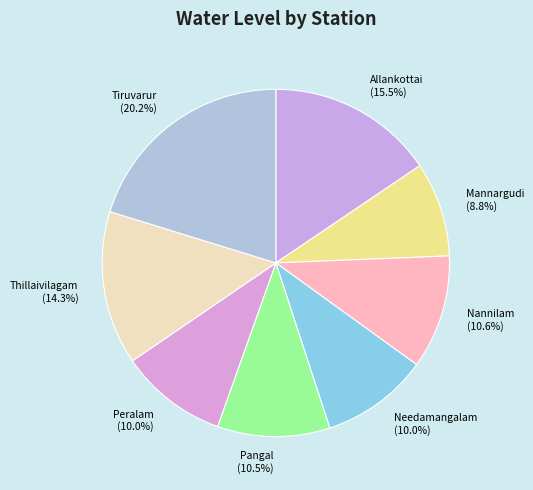

To the nearest percent, what is the difference between the largest and smallest slice percentages?

11%